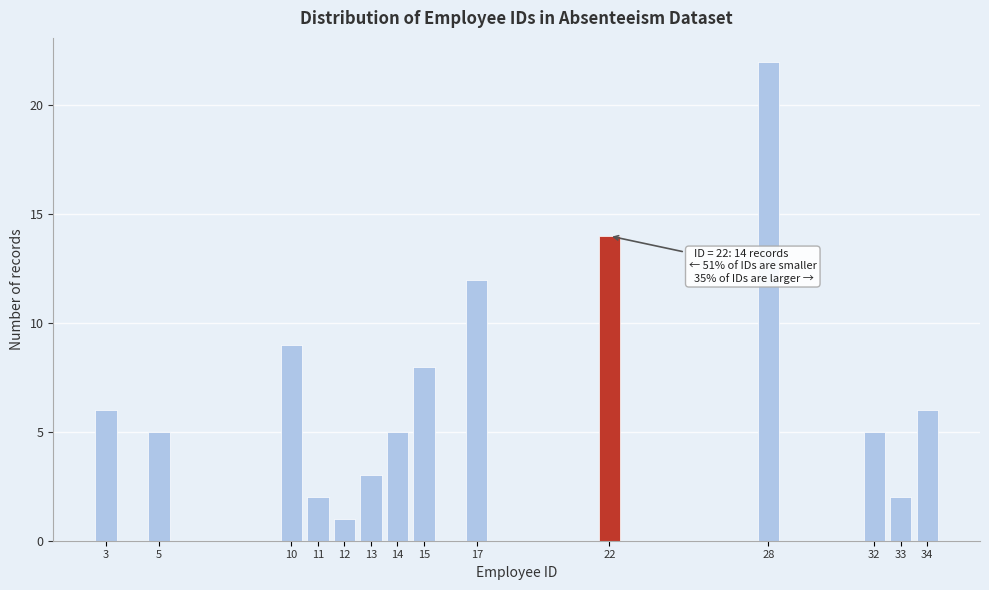

Reading left to right, transcribe all the data shown in this chart.

6	5	9	2	1	3	5	8	12	14	22	5	2	6